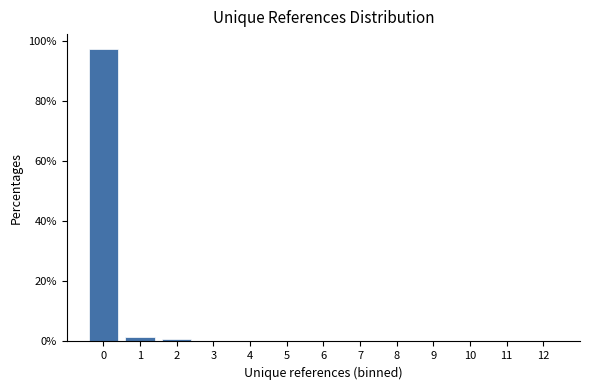

Over which range of the x-axis is the bar tallest?

-0.5 to 0.5